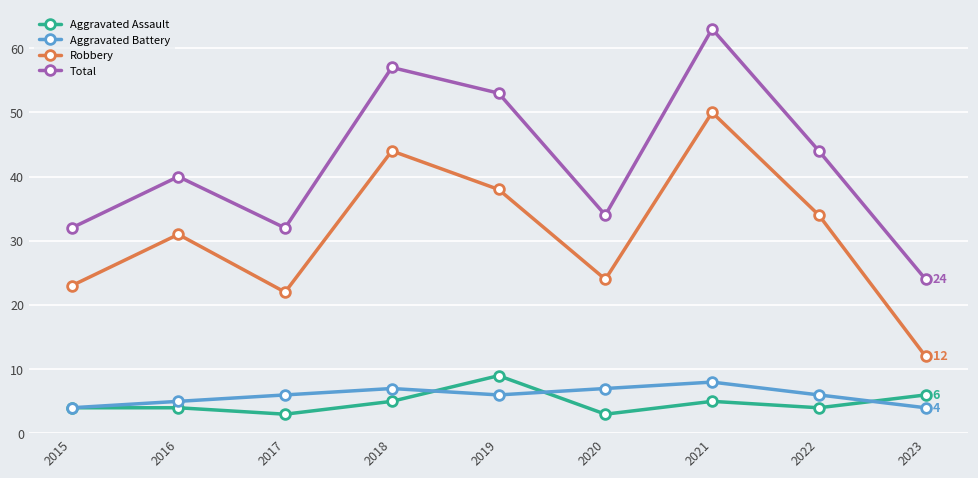

At which label is Total closest to 43?

2022